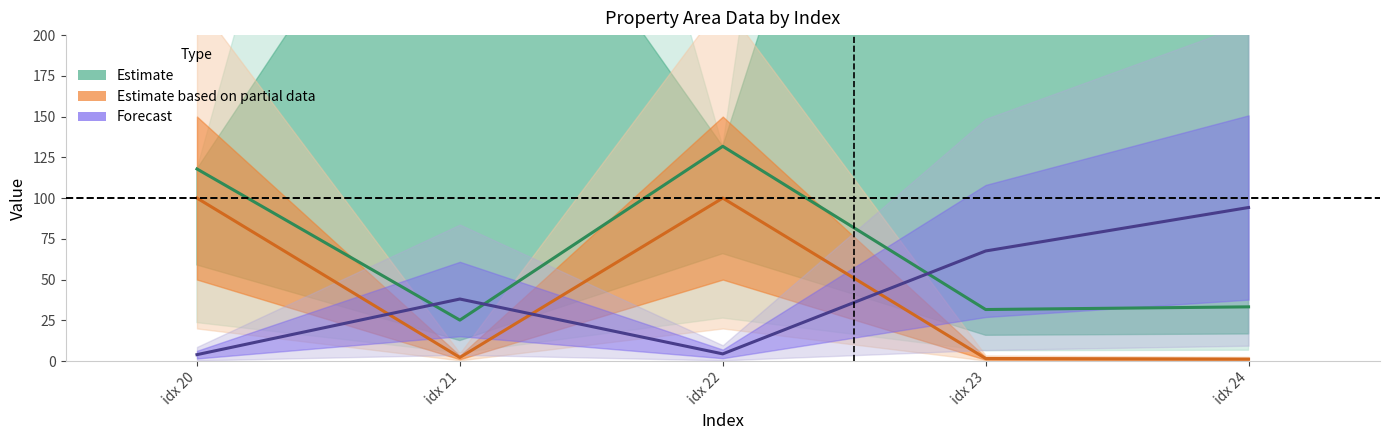

Which series changed the most between idx 21 and idx 22?

Estimate